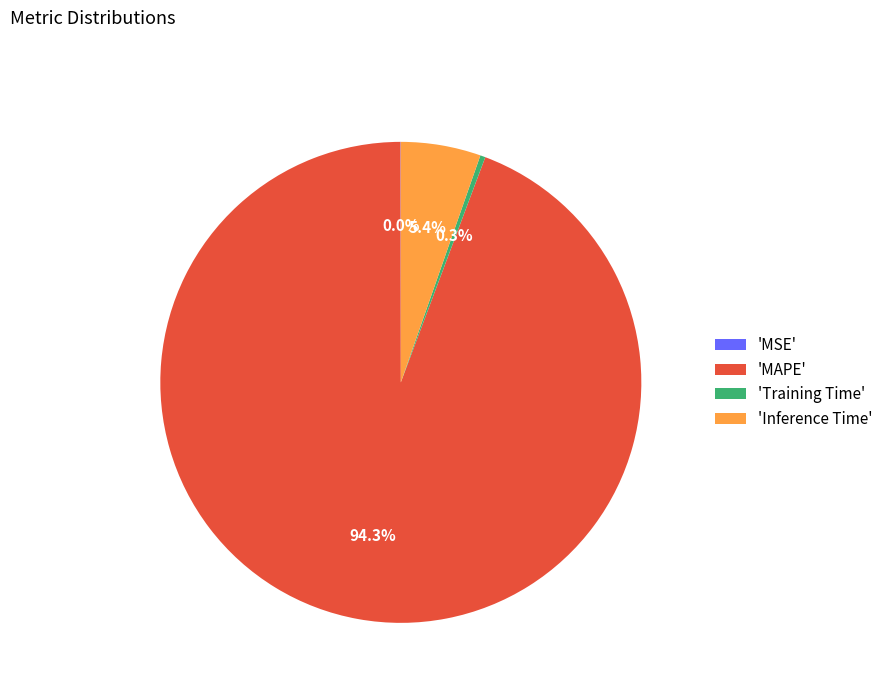

What portion of the pie excludes 'Training Time'?

99.7%